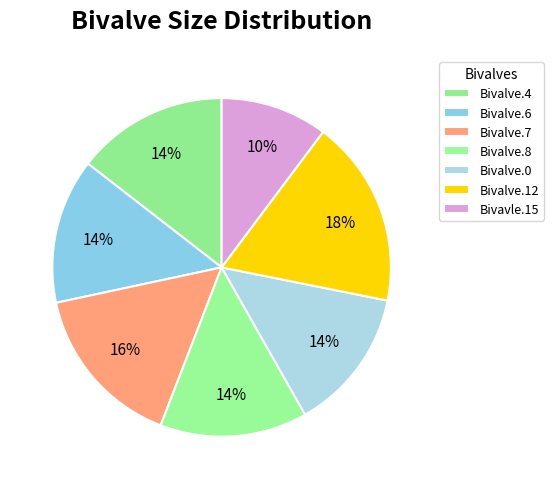

Which has a higher value, Bivavle.15 or Bivalve.6?

Bivalve.6